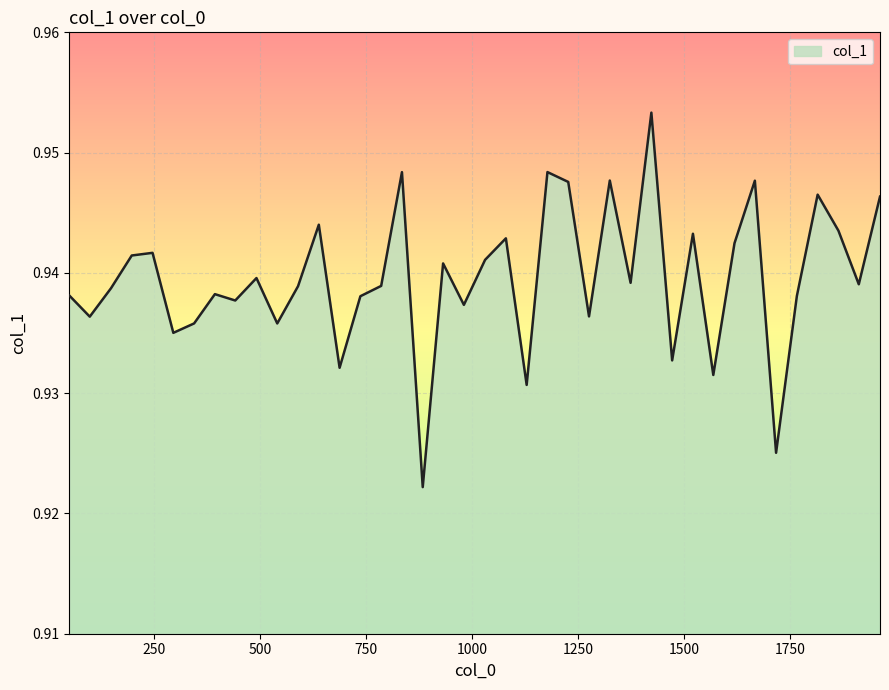

Reading left to right, list all the values displayed in this chart.

50=0.9	98=0.9	148=0.9	197=0.9	246=0.9	295=0.9	344=0.9	393=0.9	441=0.9	491=0.9	540=0.9	589=0.9	638=0.9	687=0.9	736=0.9	785=0.9	834=0.9	883=0.9	931=0.9	980=0.9	1030=0.9	1079=0.9	1128=0.9	1177=0.9	1226=0.9	1275=0.9	1324=0.9	1373=0.9	1422=1.0	1471=0.9	1520=0.9	1568=0.9	1618=0.9	1666=0.9	1716=0.9	1765=0.9	1814=0.9	1863=0.9	1911=0.9	1961=0.9